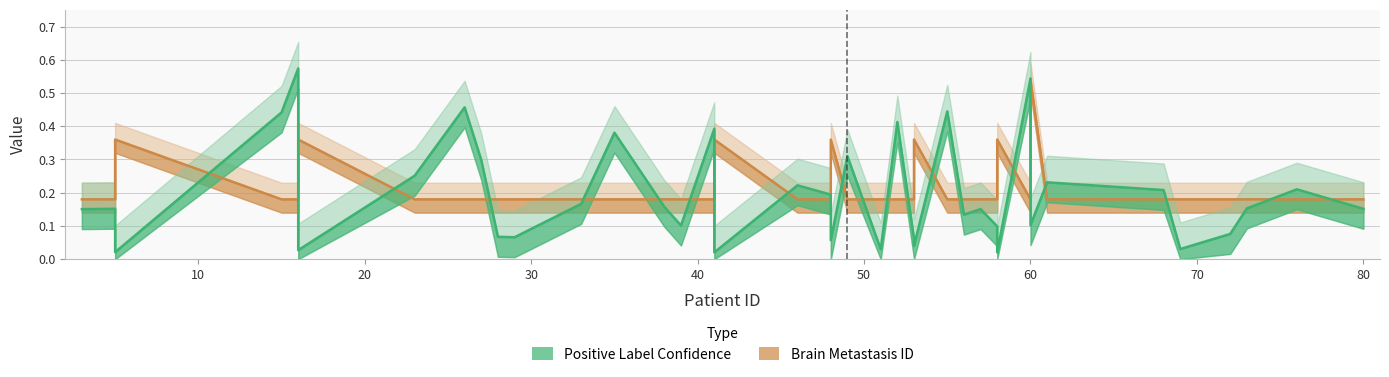

What are all the series names shown in the legend?

Positive Label Confidence, Brain Metastasis ID